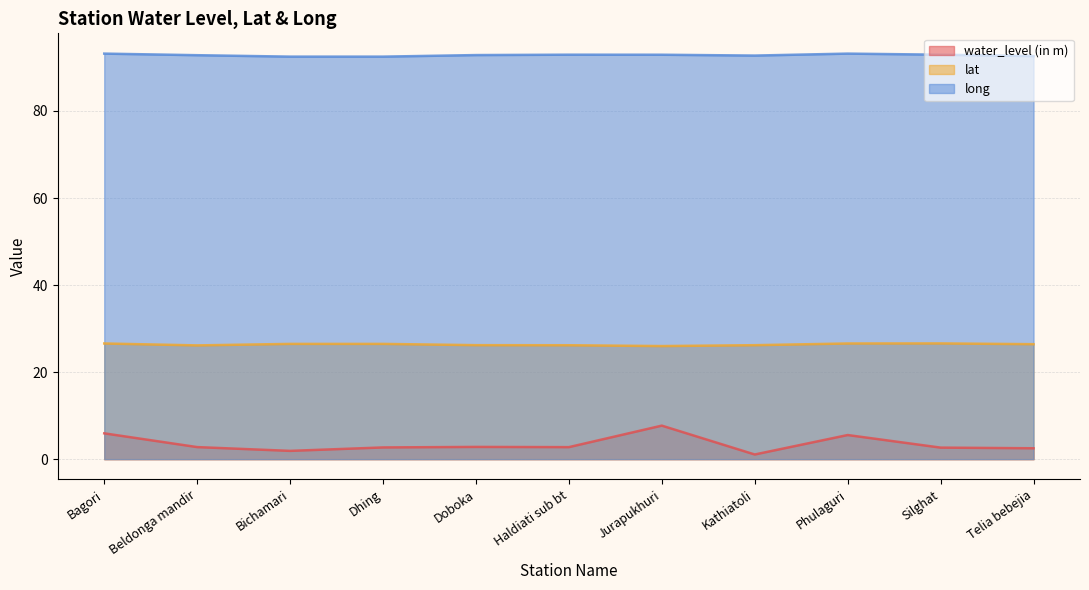

At which label is water_level (in m) closest to 4?

Doboka